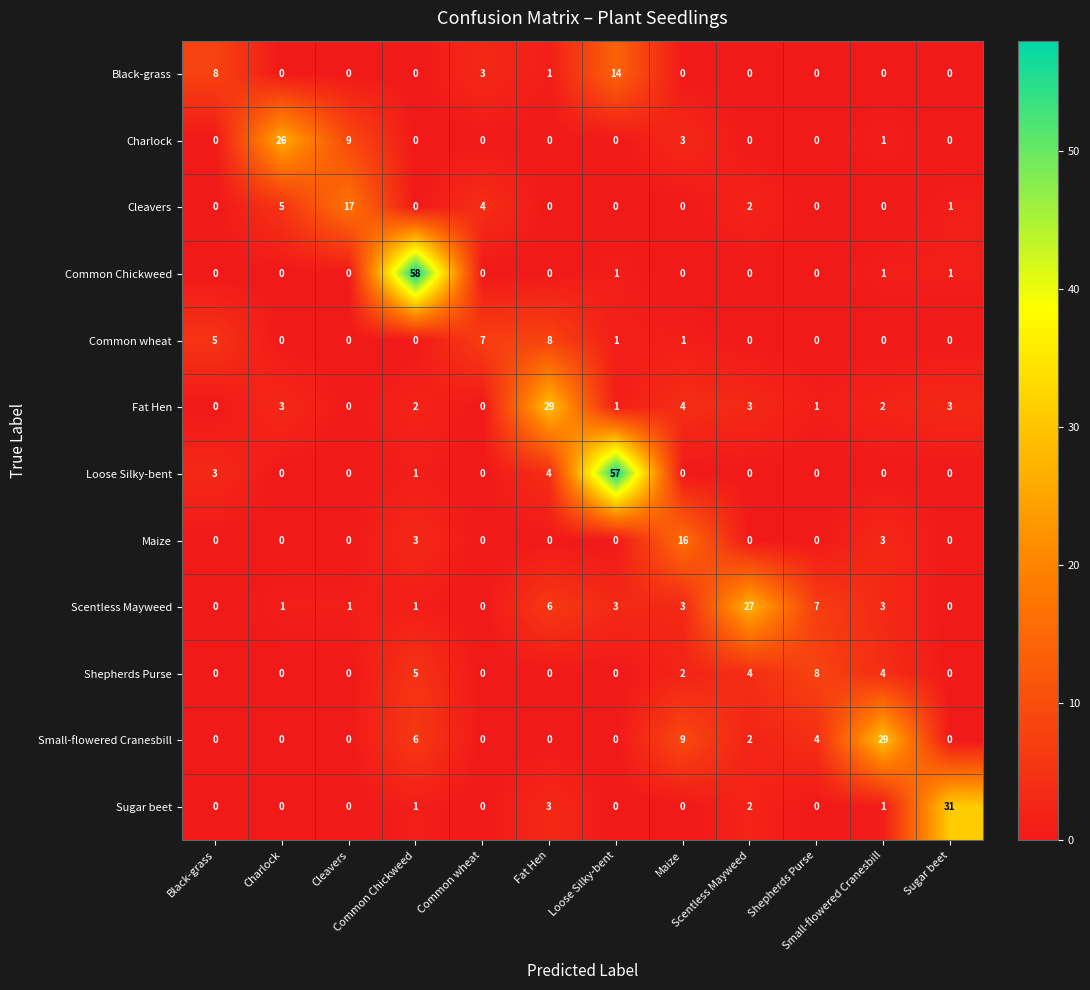

At how many categories does at least one series exceed 9?

9